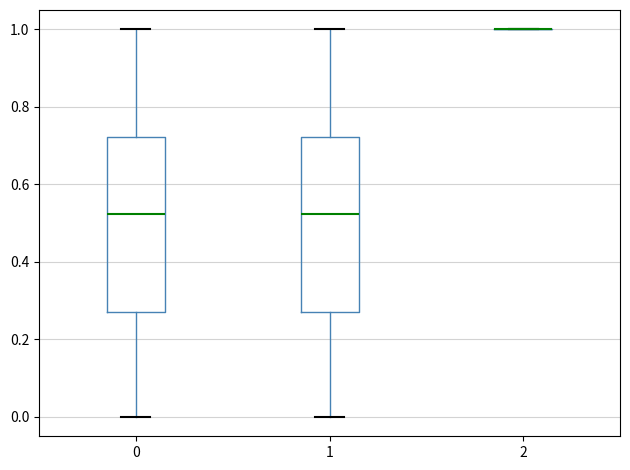

Reading left to right, read every box against the y-axis: the position of its median line, the range the box covers, and the ends of its whiskers. The values are not printed on the chart, so give them approximately, as read against the axis.

0: median 0.52, box 0.28 to 0.72, whiskers 0.00 to 1.00
1: median 0.52, box 0.28 to 0.72, whiskers 0.00 to 1.00
2: box collapsed to a line at 1.00, whiskers 1.00 to 1.00